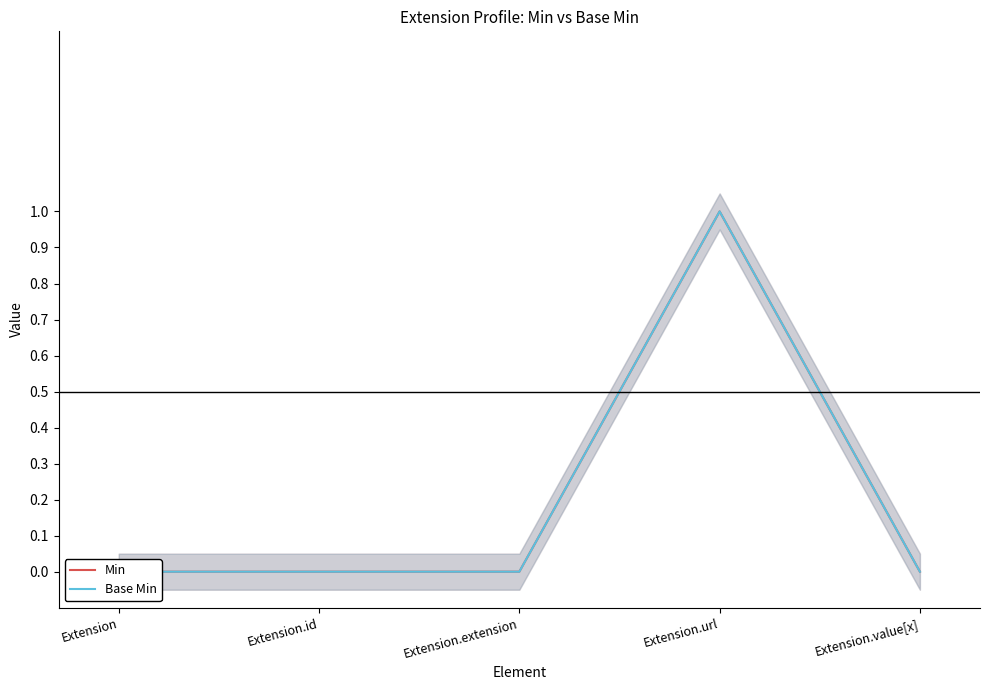

Which has a higher value, Extension or Extension.value[x]?

Extension